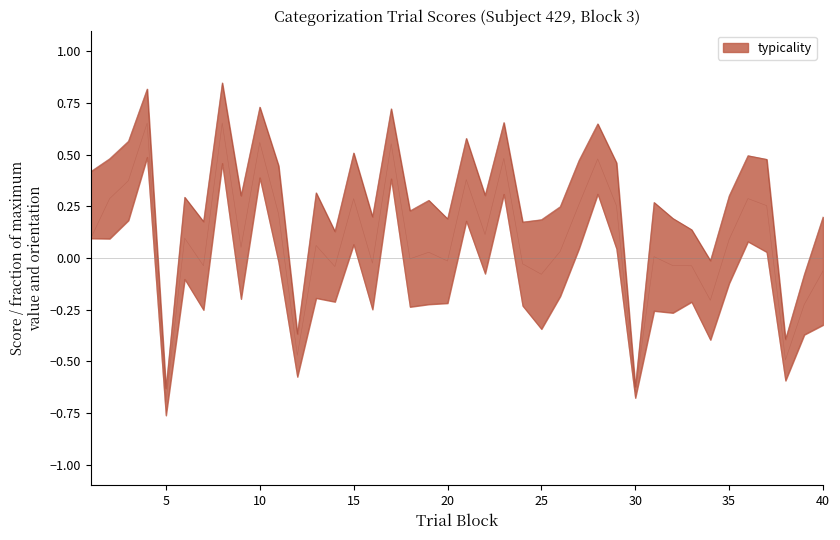

What is the total value across all series at 1?

0.6